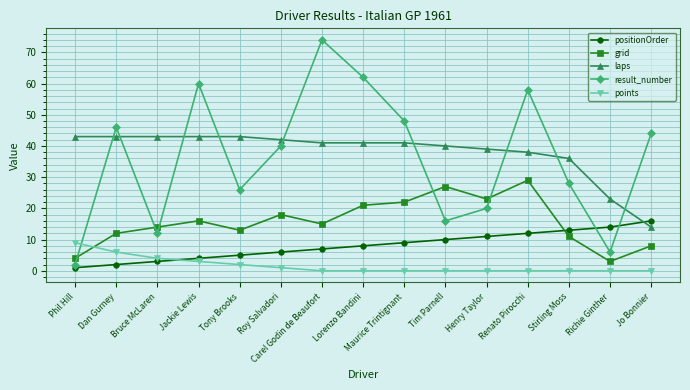

What is the total value across all series at Maurice Trintignant?

120